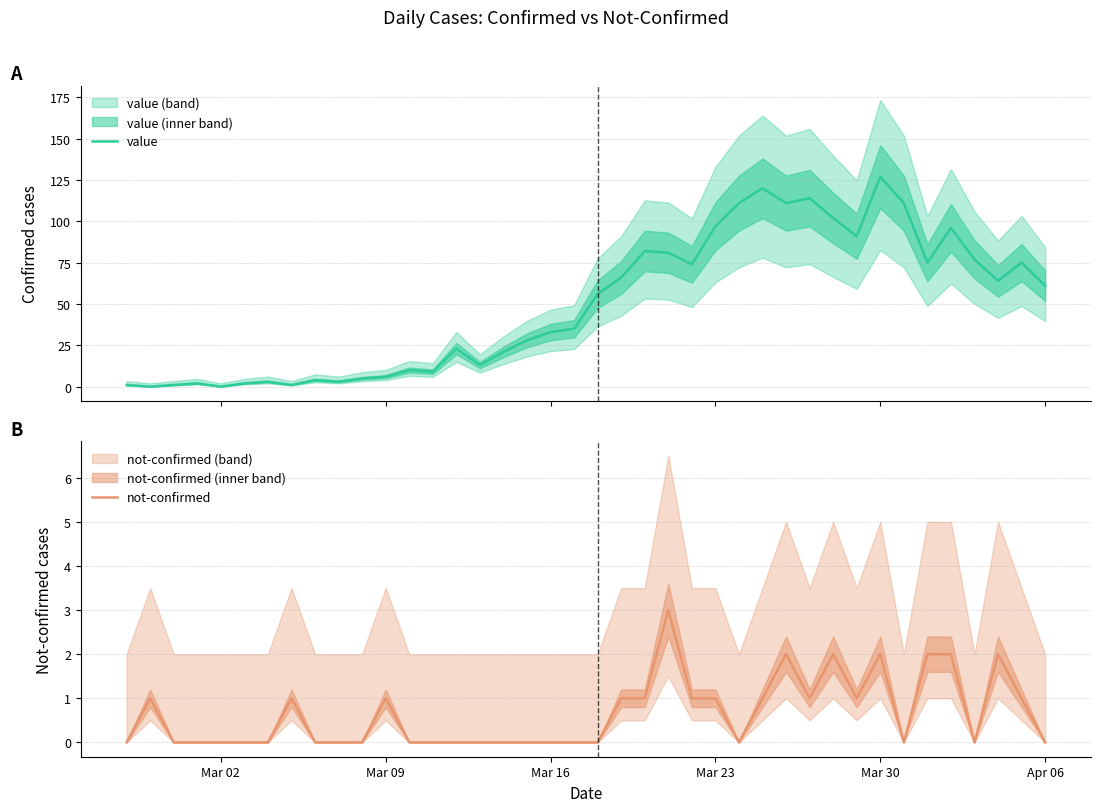

List the series in order of their overall mean, lowest first.

not-confirmed, value